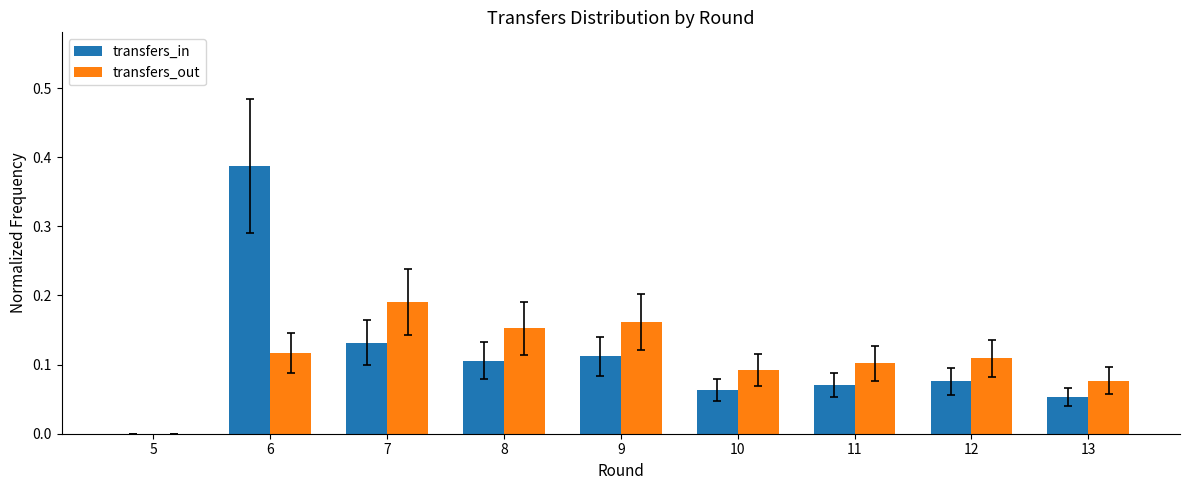

How many series are shown in this chart?

2